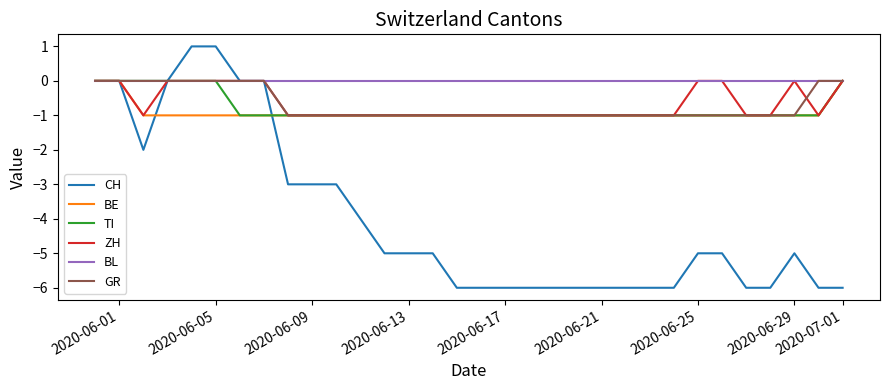

Reading left to right, transcribe all the data shown in this chart.

CH: 0	0	-2	0	1	1	0	0	-3	-3	-3	-4	-5	-5	-5	-6	-6	-6	-6	-6	-6	-6	-6	-6	-6	-5	-5	-6	-6	-5	-6	-6
BE: 0	0	-1	-1	-1	-1	-1	-1	-1	-1	-1	-1	-1	-1	-1	-1	-1	-1	-1	-1	-1	-1	-1	-1	-1	-1	-1	-1	-1	-1	-1	0
TI: 0	0	0	0	0	0	-1	-1	-1	-1	-1	-1	-1	-1	-1	-1	-1	-1	-1	-1	-1	-1	-1	-1	-1	-1	-1	-1	-1	-1	-1	0
ZH: 0	0	-1	0	0	0	0	0	-1	-1	-1	-1	-1	-1	-1	-1	-1	-1	-1	-1	-1	-1	-1	-1	-1	0	0	-1	-1	0	-1	0
BL: 0	0	0	0	0	0	0	0	0	0	0	0	0	0	0	0	0	0	0	0	0	0	0	0	0	0	0	0	0	0	0	0
GR: 0	0	0	0	0	0	0	0	-1	-1	-1	-1	-1	-1	-1	-1	-1	-1	-1	-1	-1	-1	-1	-1	-1	-1	-1	-1	-1	-1	0	0